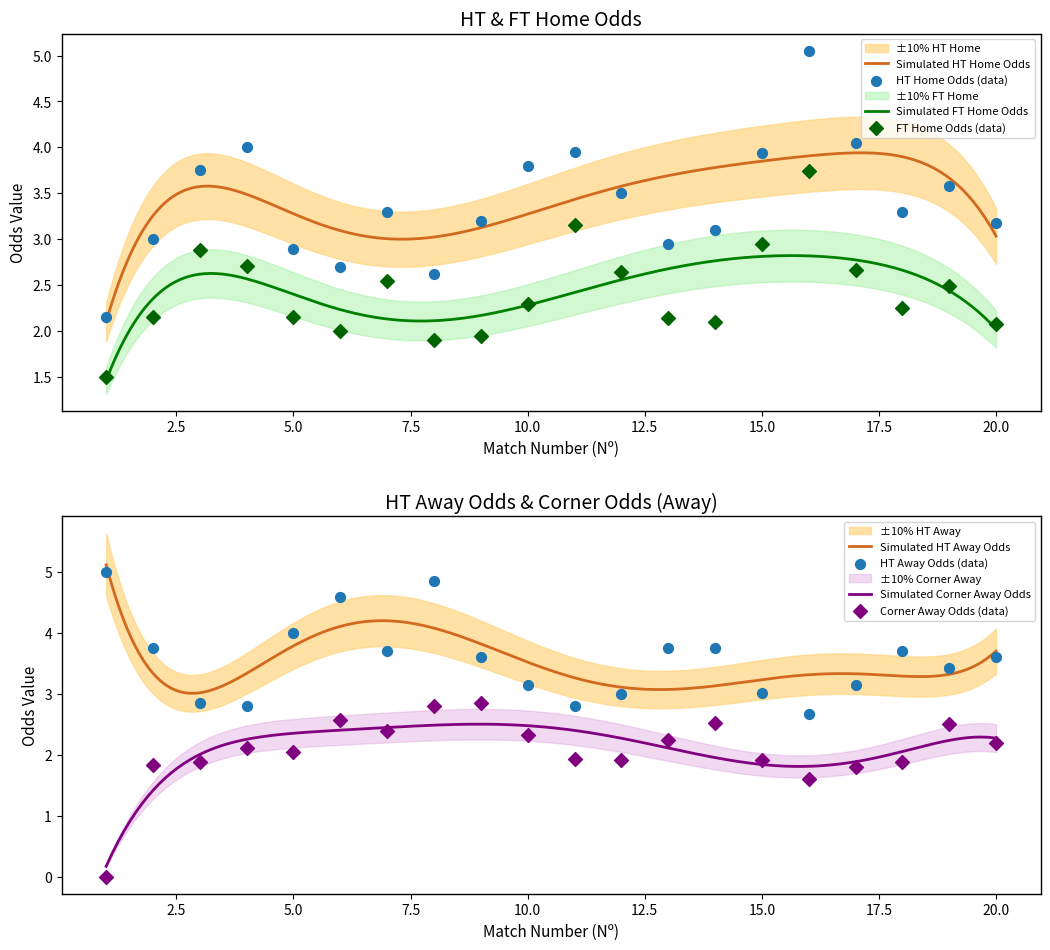

Which series has the largest Y range (max minus min)?

HT_Odds_H